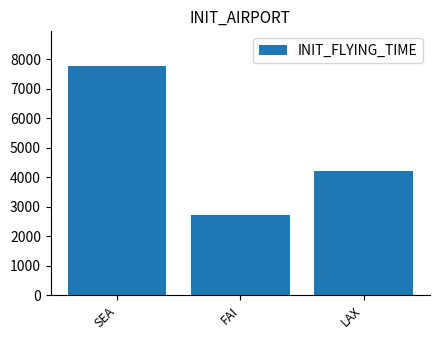

Between SEA and FAI, which is larger?

SEA